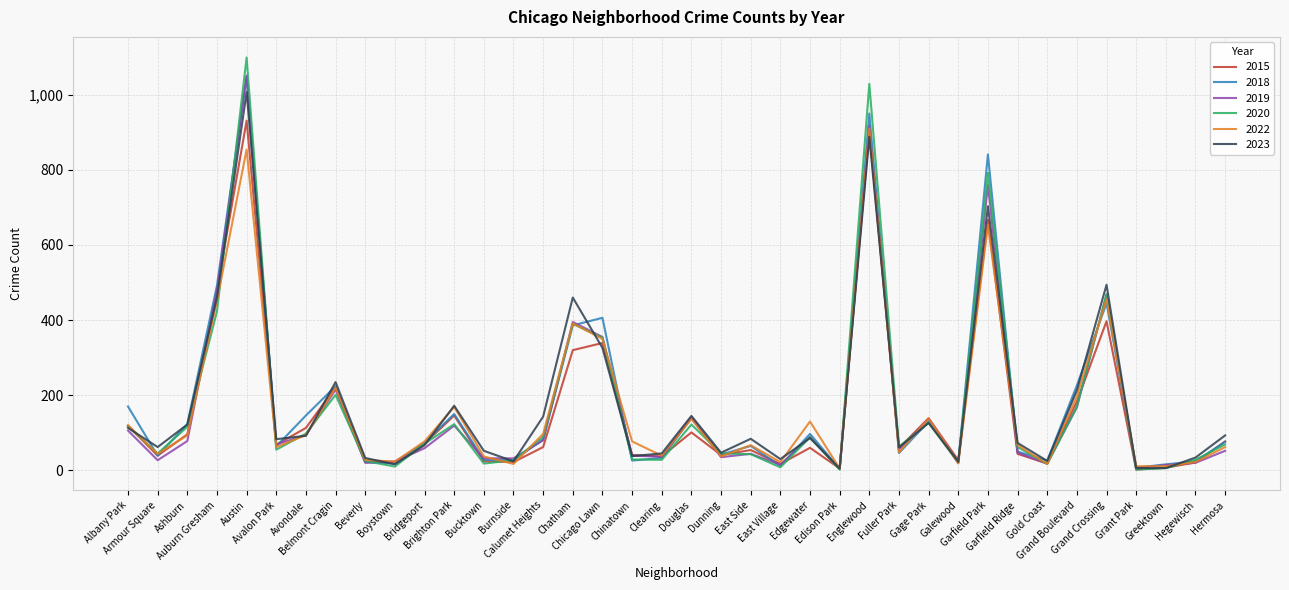

What is the maximum value shown in the chart?

1099